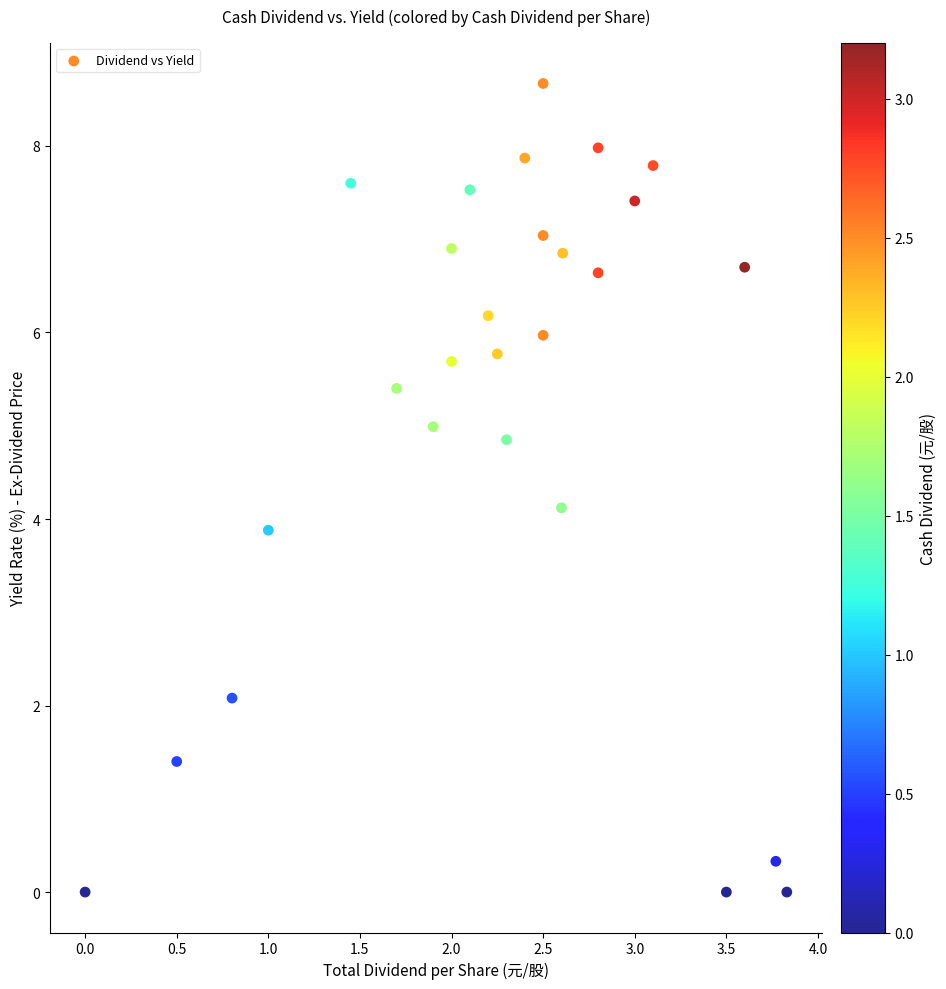

What is the range of Y values (max minus min)?

8.7